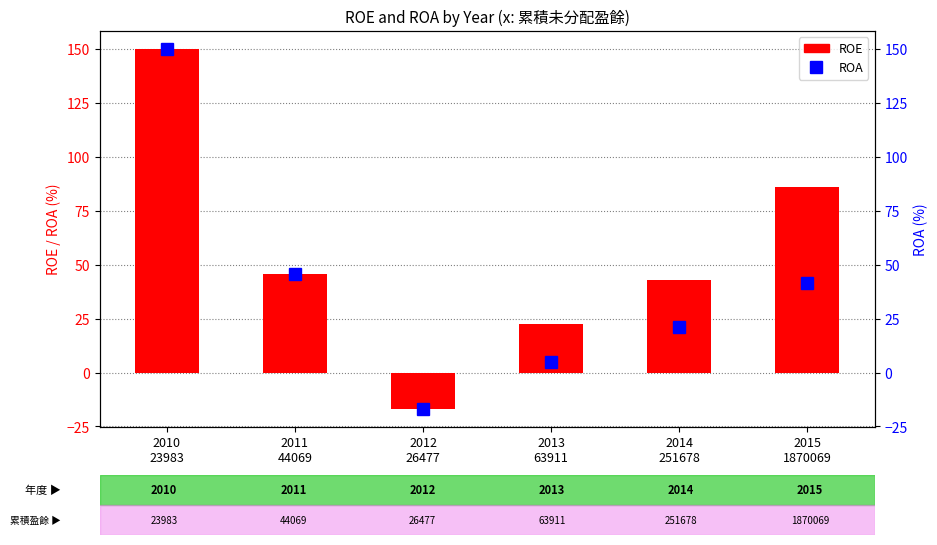

Which series has the largest range (max minus min)?

ROE